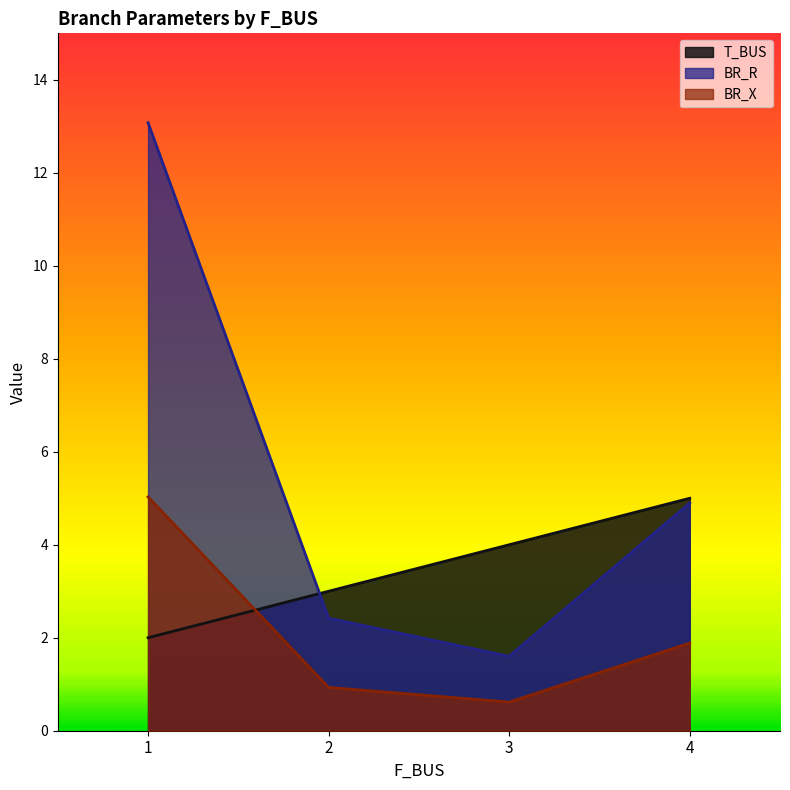

How many data points in BR_X are above 1?

2